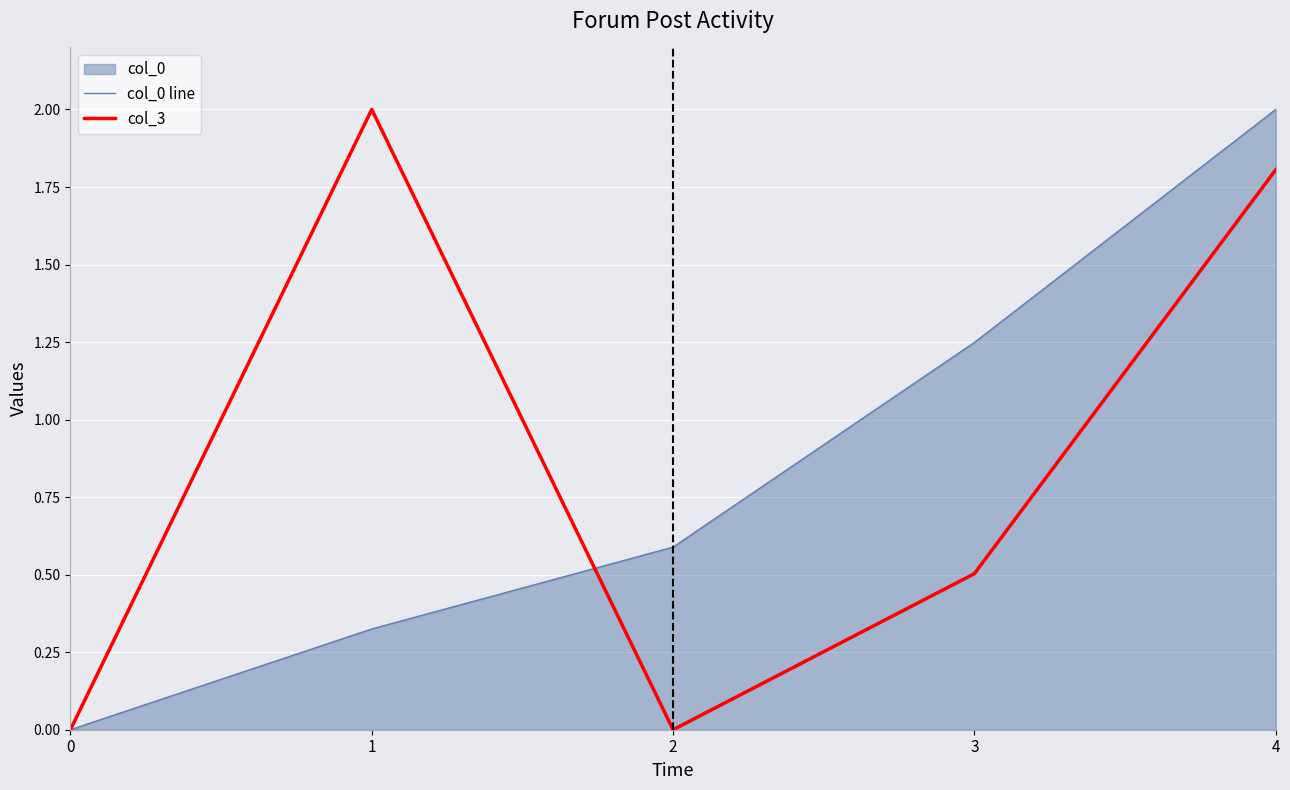

True or false: col_3 and col_0 line intersect in this chart.

True